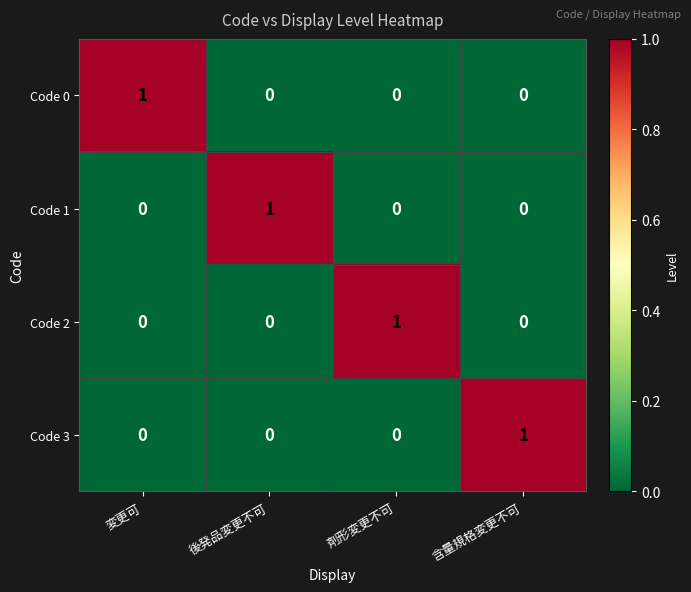

Is the value of Code 1 at 含量規格変更不可 greater than the value of Code 0 at 変更可?

No